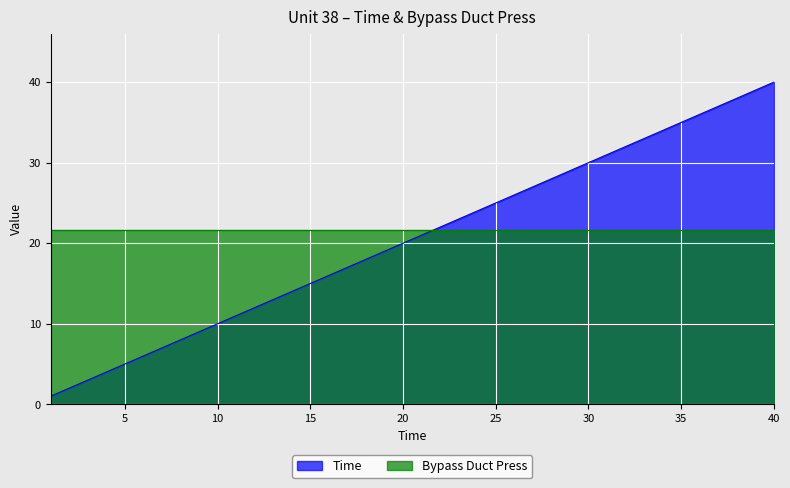

Approximately how many times larger is the value at 37 compared to 7?

5.3